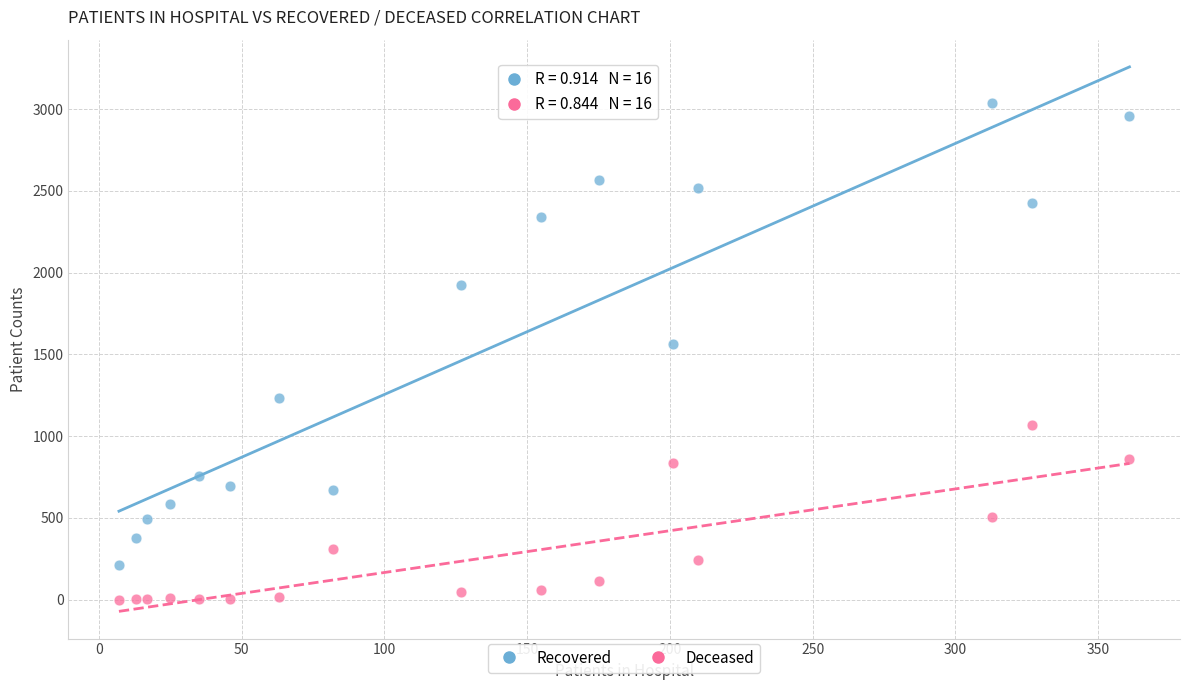

Across all data points, what is the range of Y values (max minus min)?

3035